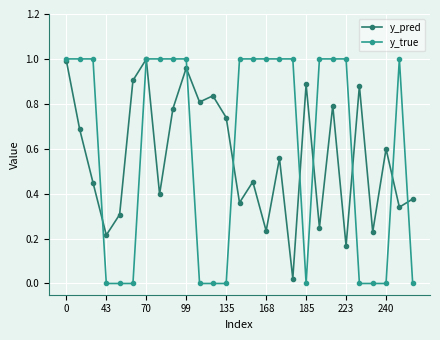

True or false: y_pred has more than 1 points higher than both neighbors.

True